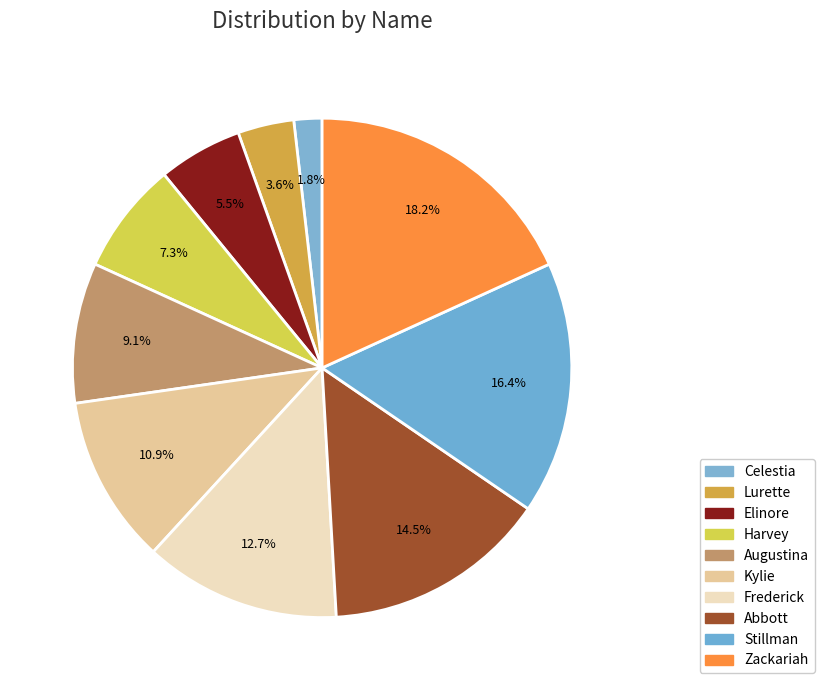

Does Zackariah represent more than half of the total?

No